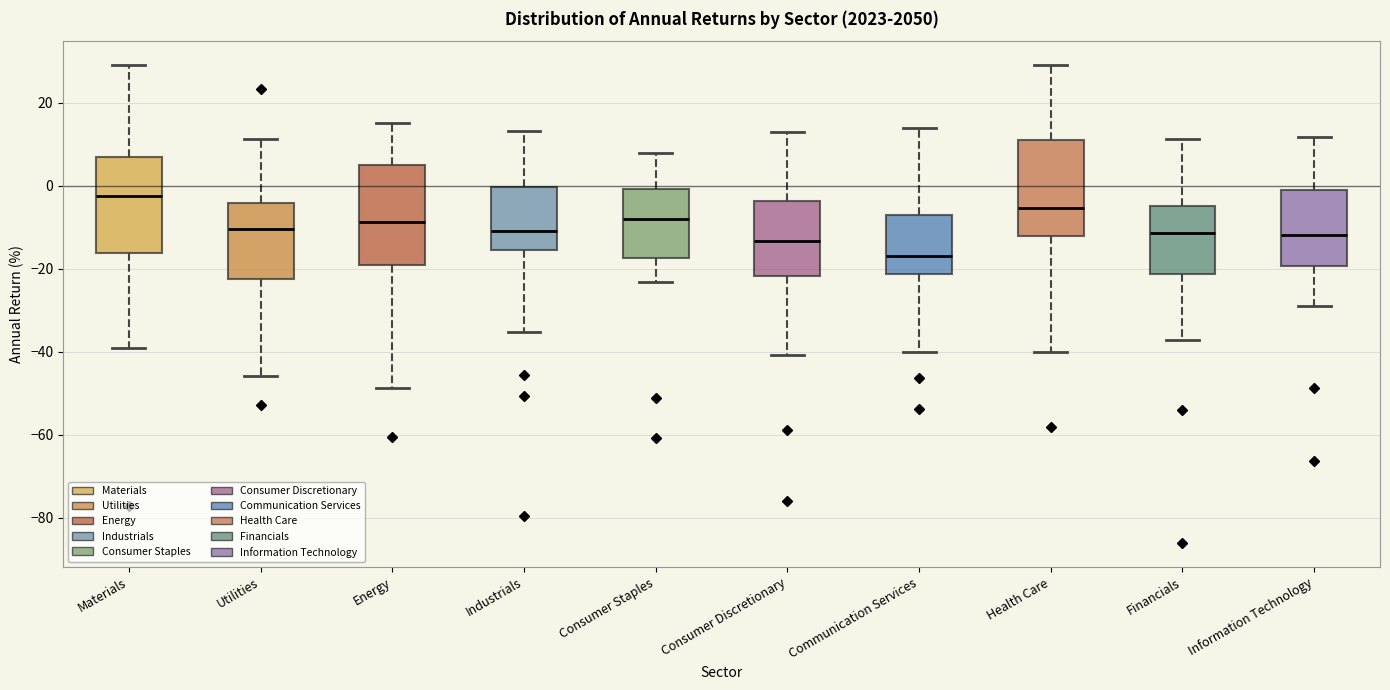

Reading left to right, read every box against the y-axis: the position of its median line, the range the box covers, and the ends of its whiskers. The values are not printed on the chart, so give them approximately, as read against the axis.

Materials: median -2, box -16 to 6, whiskers -40 to 28
Utilities: median -10, box -22 to -4, whiskers -46 to 12
Energy: median -8, box -20 to 6, whiskers -48 to 16
Industrials: median -10, box -16 to 0, whiskers -36 to 14
Consumer Staples: median -8, box -18 to 0, whiskers -24 to 8
Consumer Discretionary: median -14, box -22 to -4, whiskers -40 to 12
Communication Services: median -16, box -22 to -8, whiskers -40 to 14
Health Care: median -6, box -12 to 10, whiskers -40 to 30
Financials: median -12, box -22 to -4, whiskers -38 to 12
Information Technology: median -12, box -20 to 0, whiskers -28 to 12